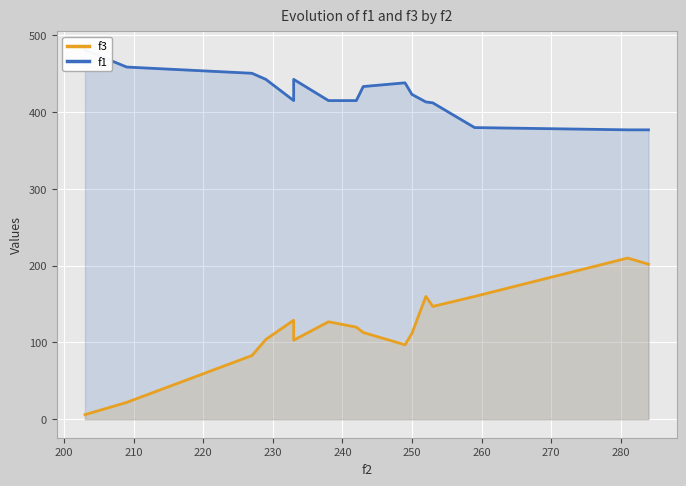

What is the minimum value for f1?

377.0